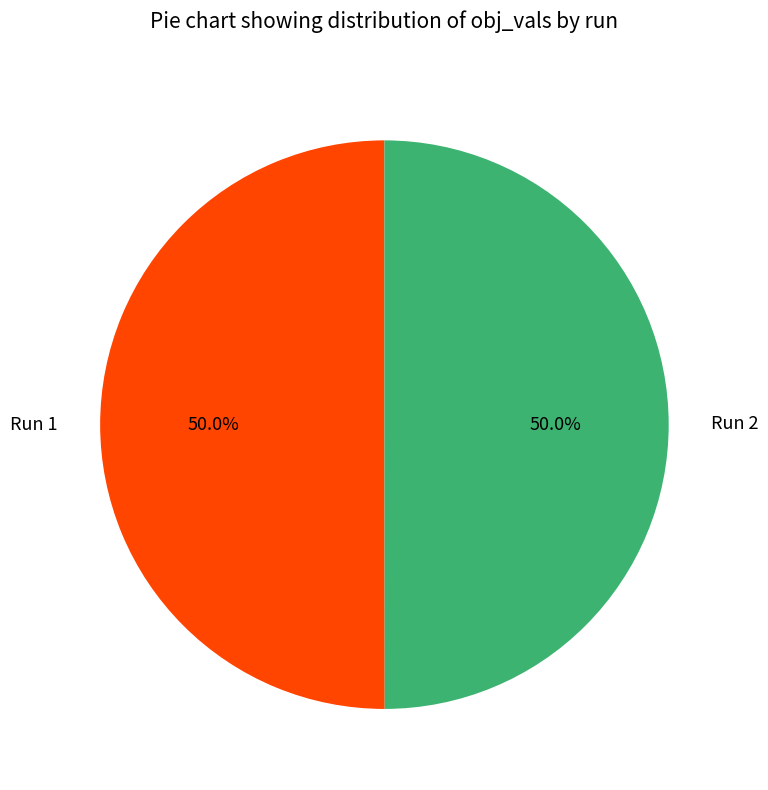

To the nearest percent, what percentage of the pie is Run 2?

50%